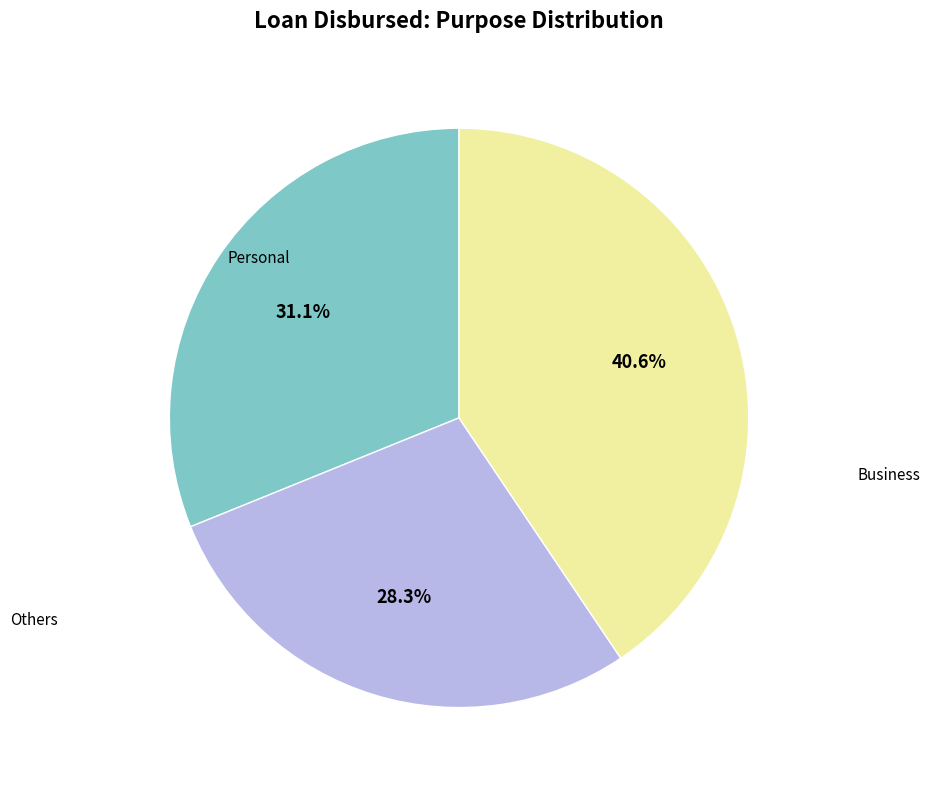

To the nearest percent, what is the difference between the largest and smallest slice percentages?

12%